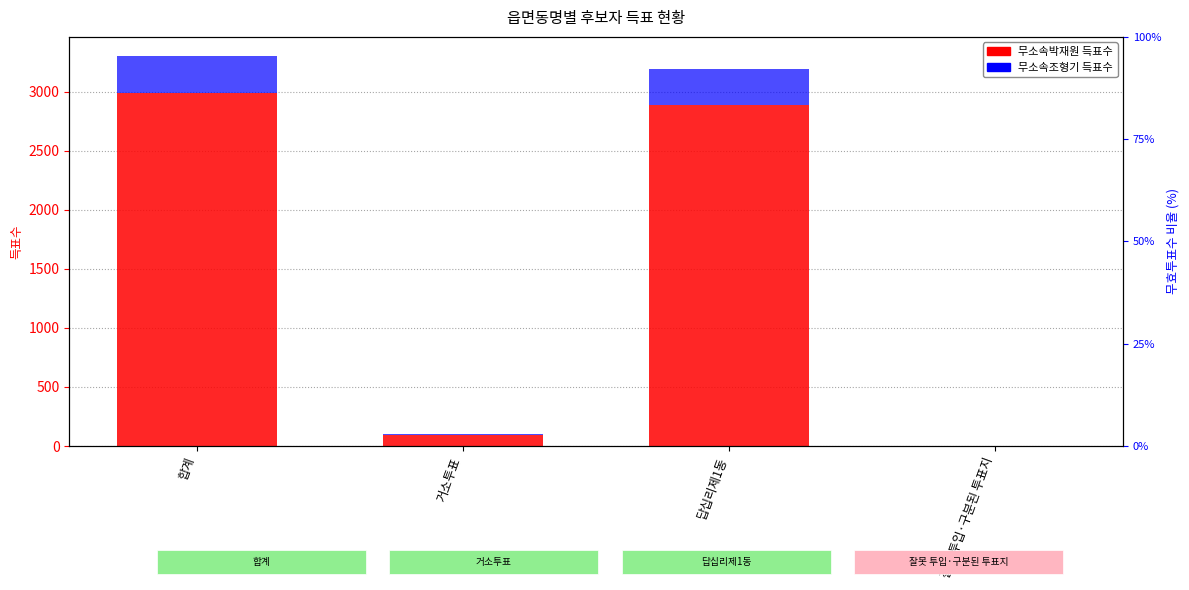

How many data points does each series have?

4